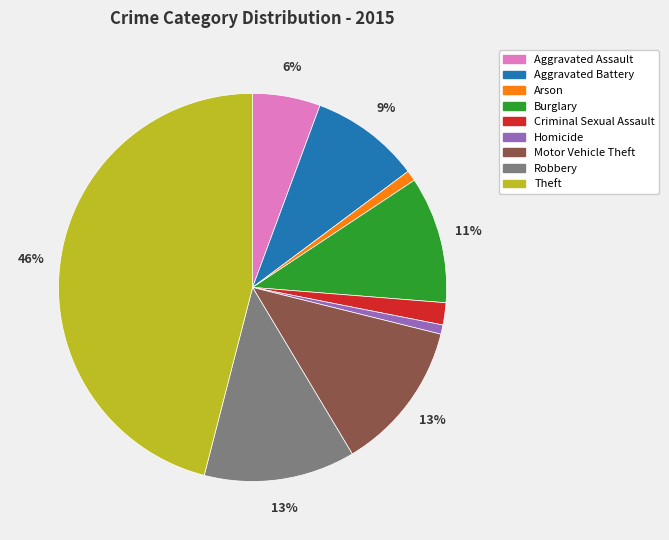

Which slice is the largest?

Theft